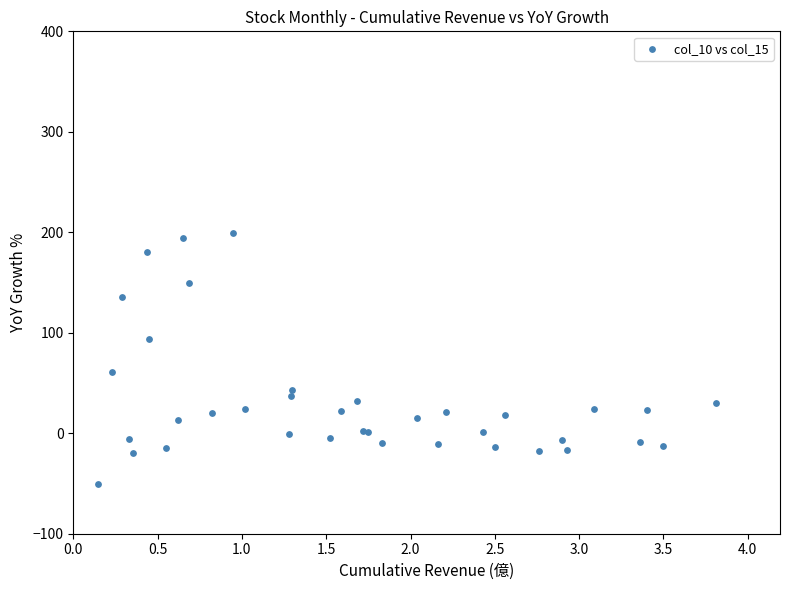

What Y value in the scatter plot is closest to 74?

60.6